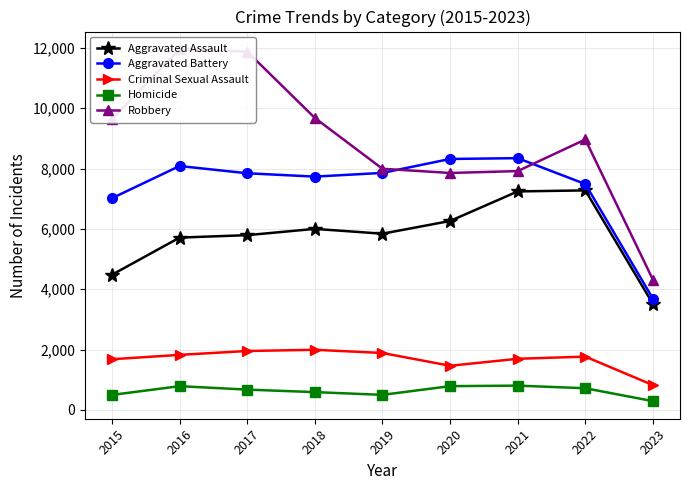

In Homicide, how many points are lower than both neighbors (excluding endpoints)?

1